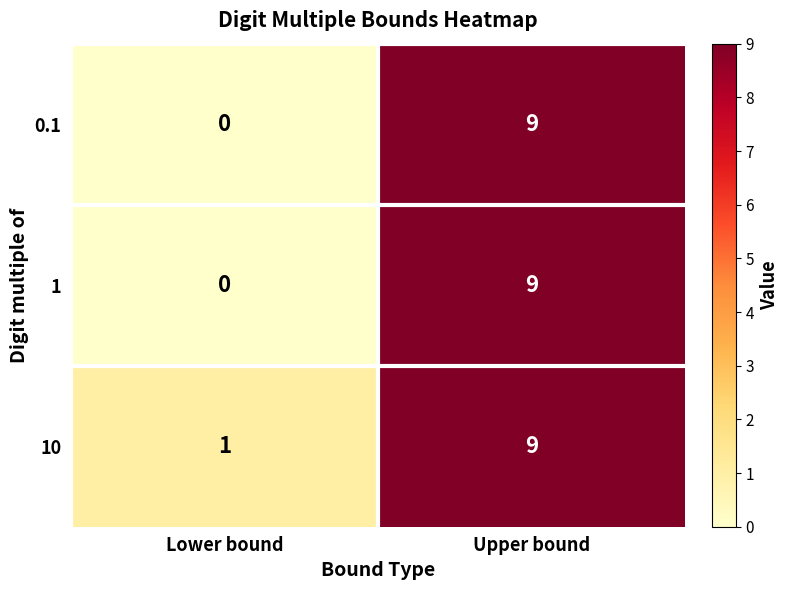

What is the average value of the 10 series?

5